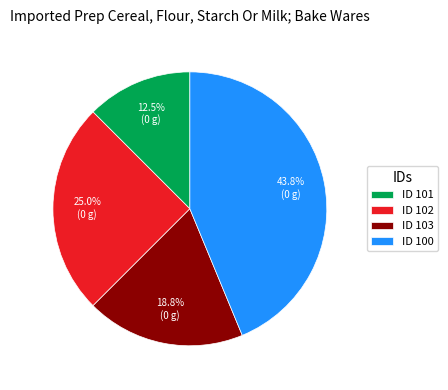

How many segments does this pie chart have?

4